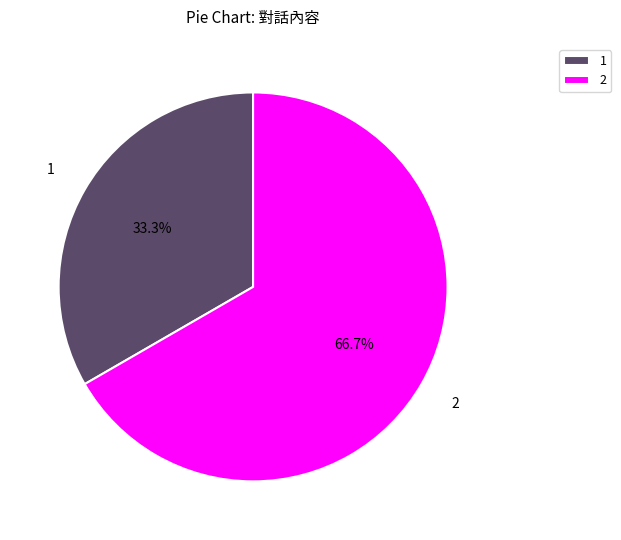

Rank the categories by value from lowest to highest.

1, 2